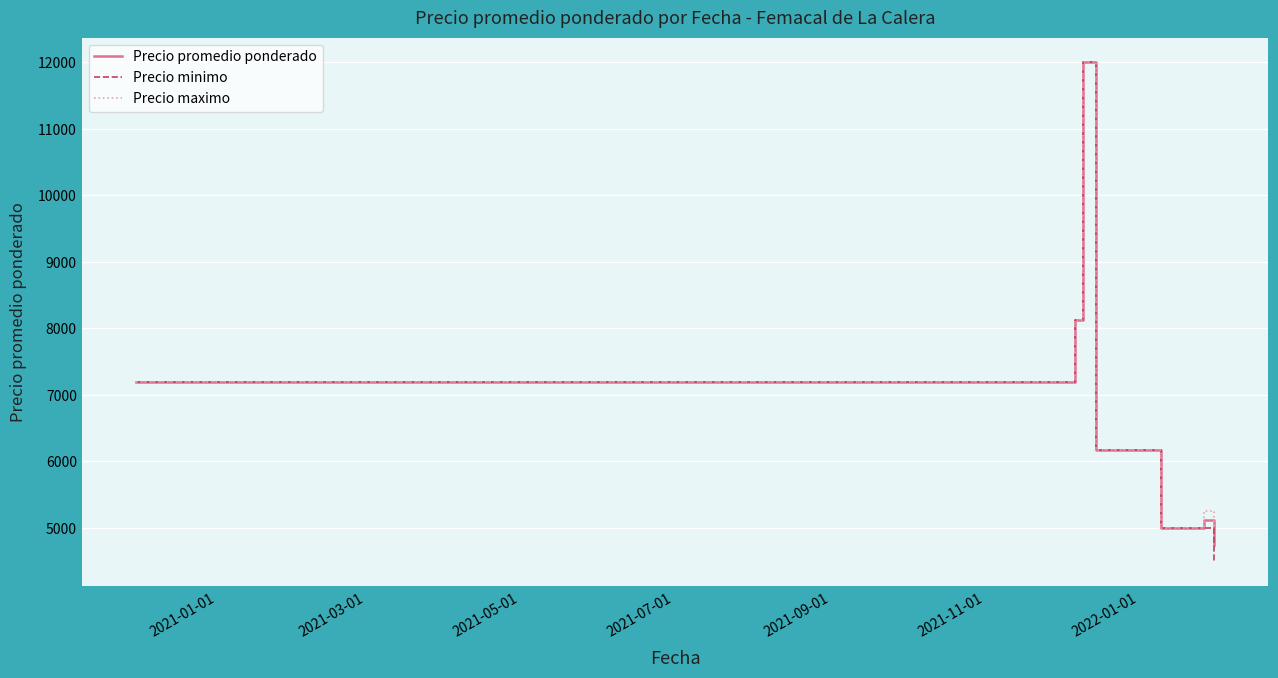

Does the chart have visible grid lines?

Yes